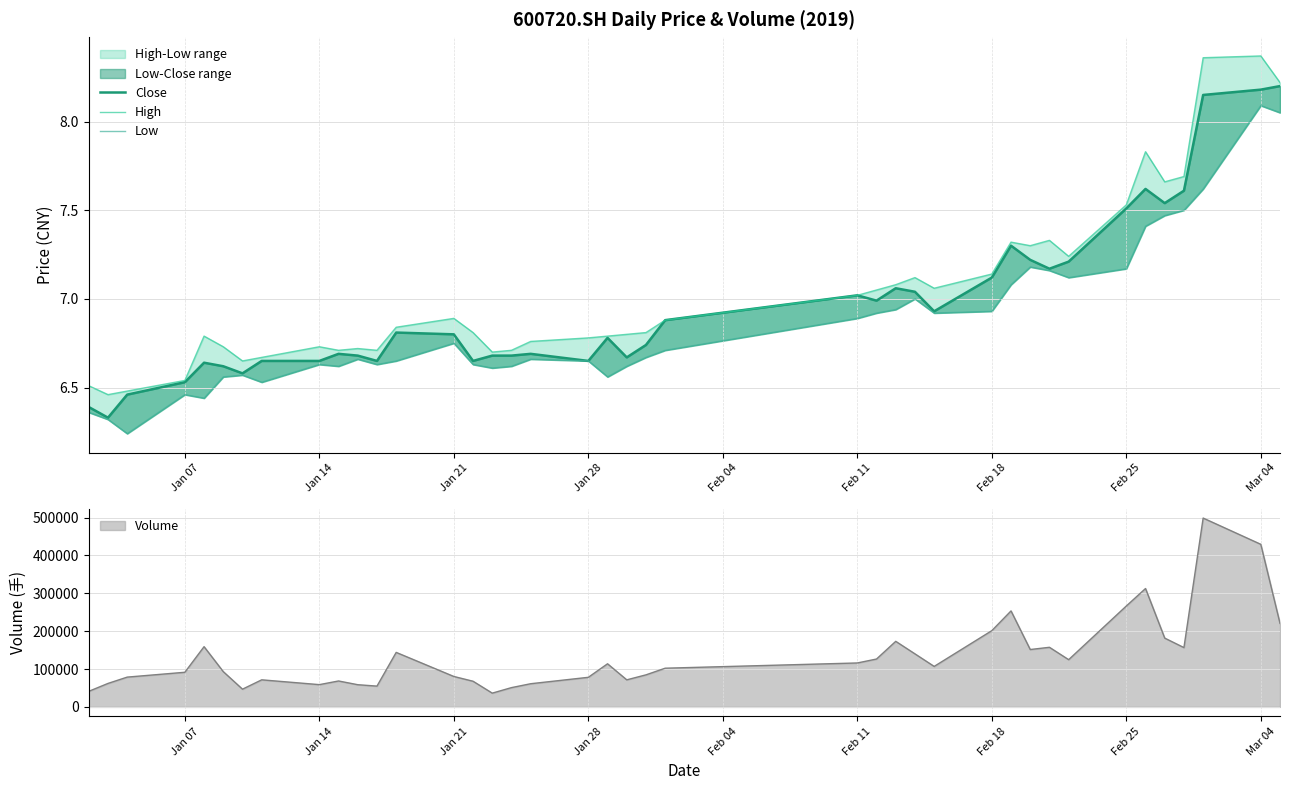

What is the minimum value for Volume?

36366.3